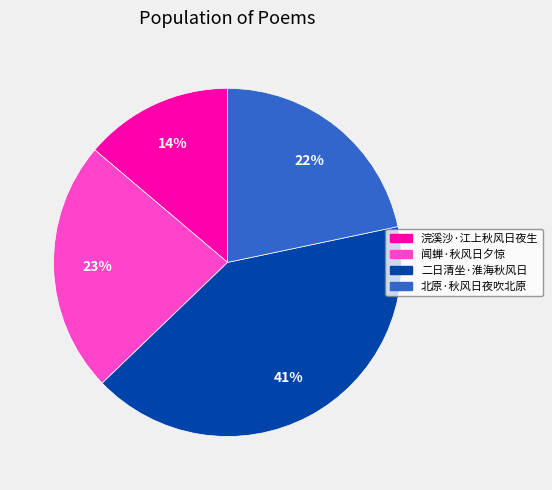

Do 北原·秋风日夜吹北原 and 浣溪沙·江上秋风日夜生 together represent more than half of the pie?

No